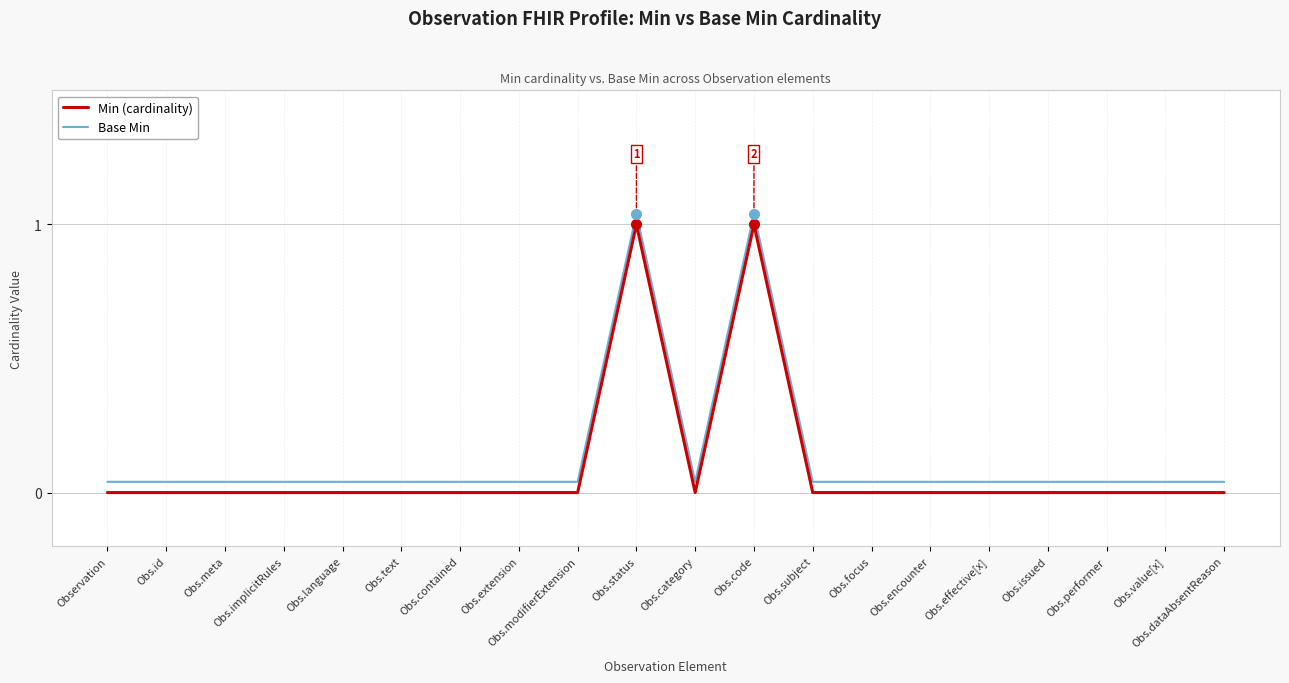

True or false: Base Min and Min (cardinality) intersect in this chart.

False